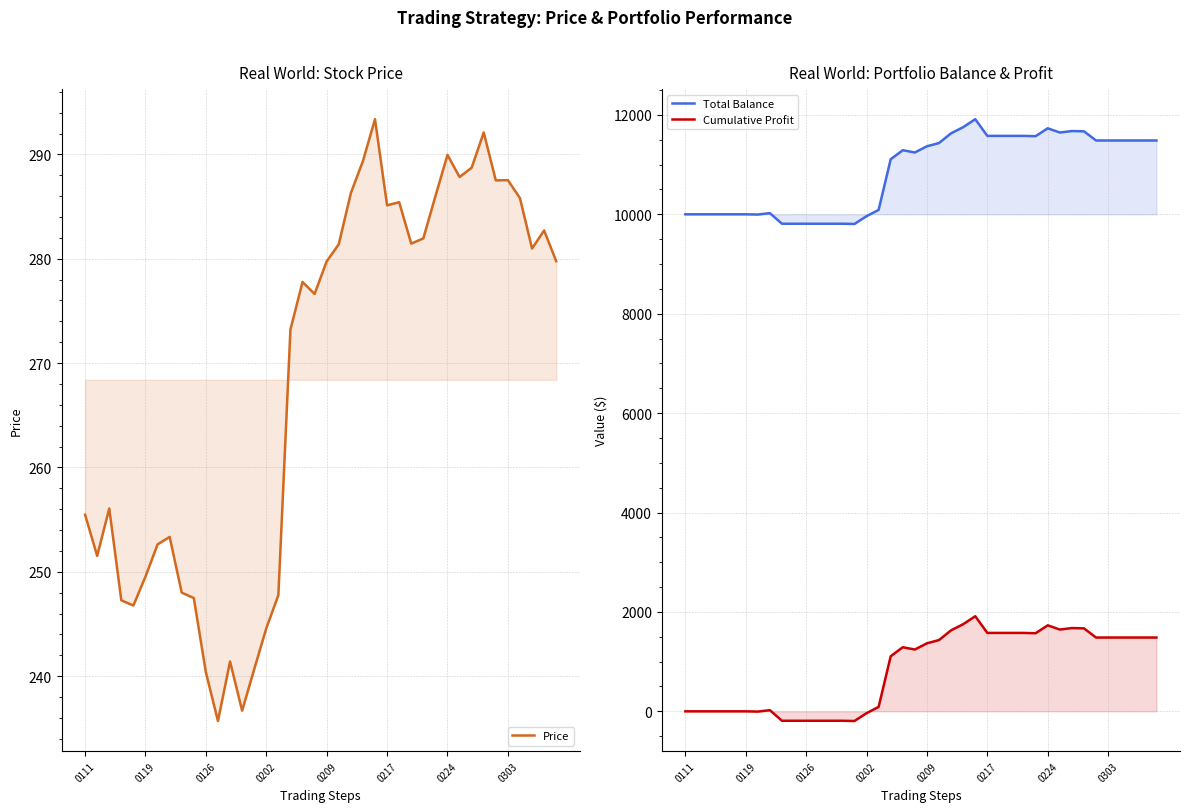

What position from the left is 0119?

6